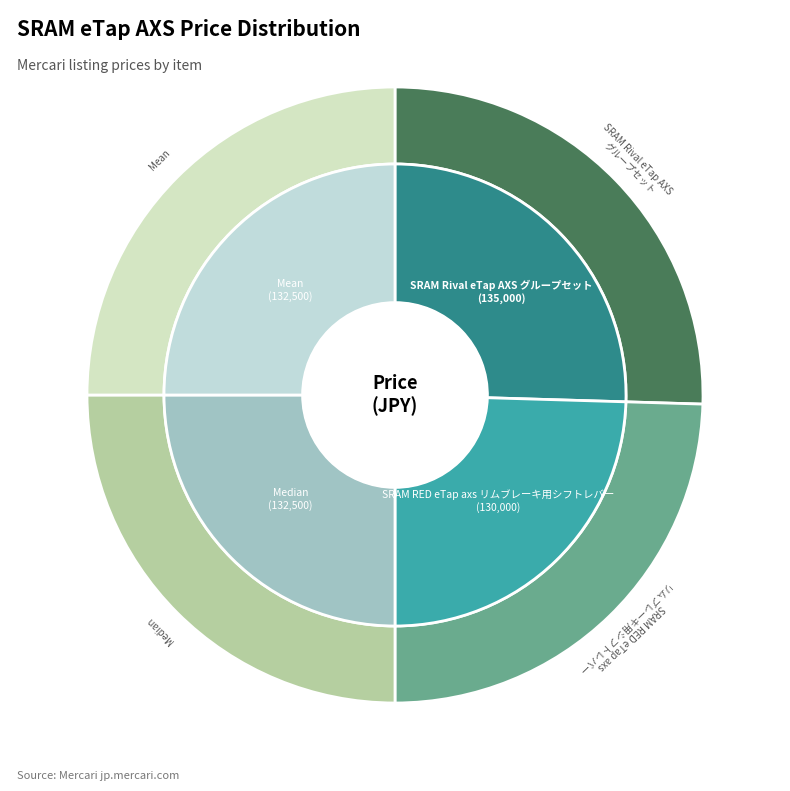

To the nearest percent, what is the difference between the SRAM RED eTap axs リムブレーキ用シフトレバー左右セット and SRAM Rival eTap AXS グループセット スラム完成車取外未使用 slice percentages?

1%